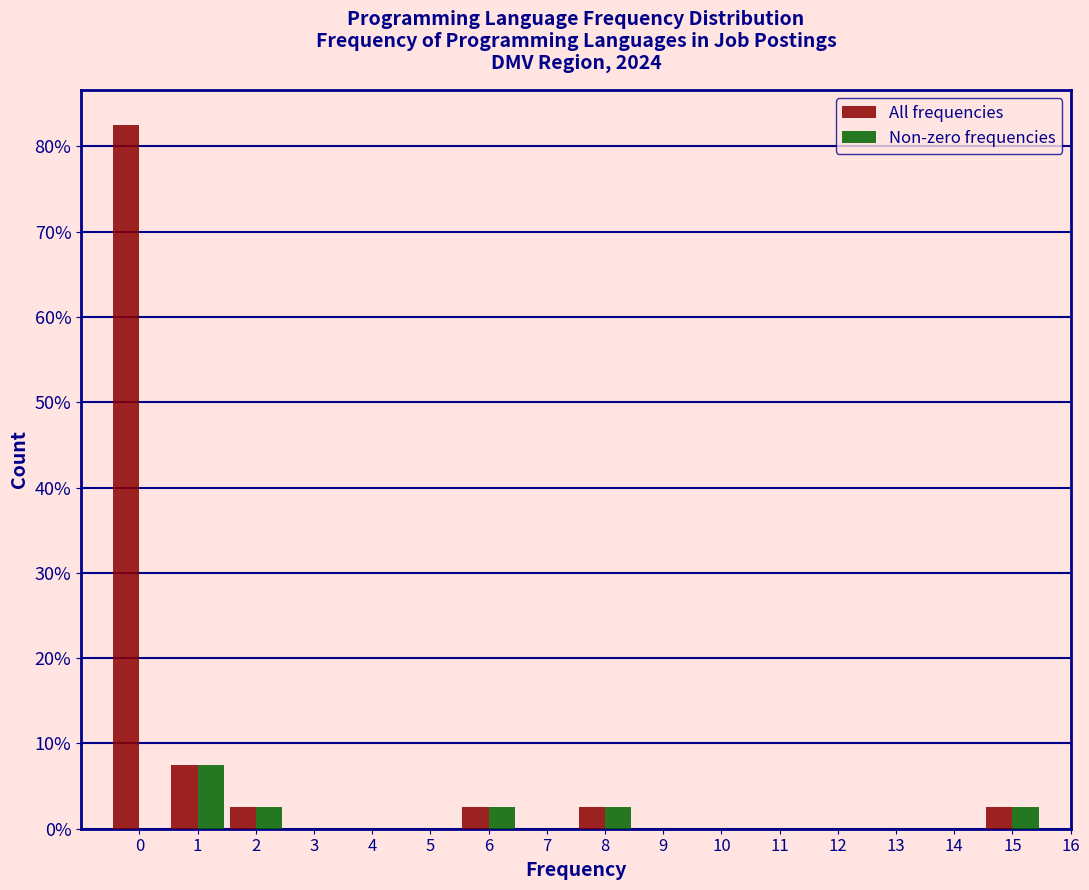

In the Non-zero frequencies series, which range on the x-axis has the tallest bar?

0.5 to 1.5